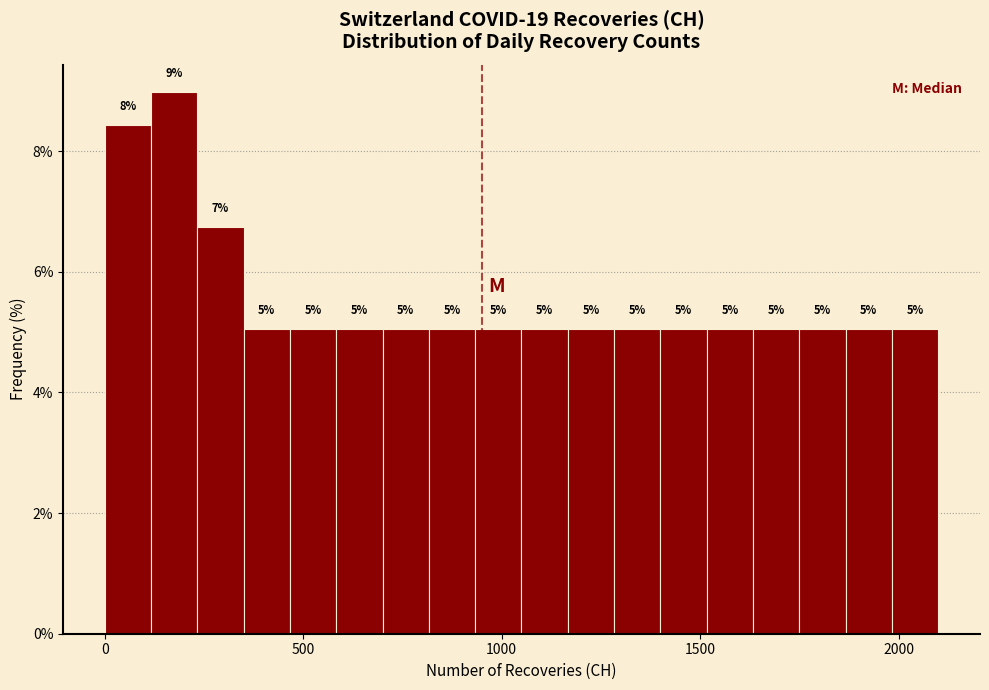

Read against the x-axis, roughly where is the centre of the tallest bar?

200